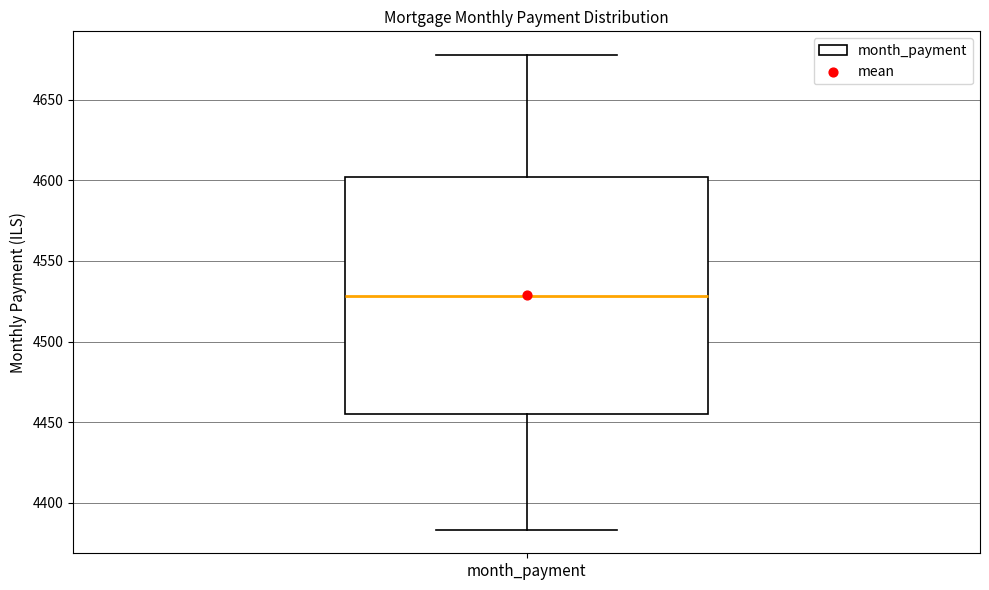

Transcribe this box plot: give where the median line is, the range the box spans, and where the two whiskers end, as read against the y-axis. The values are not printed on the chart, so give them approximately, as read against the axis.

median 4530, box 4455 to 4600, whiskers 4385 to 4680